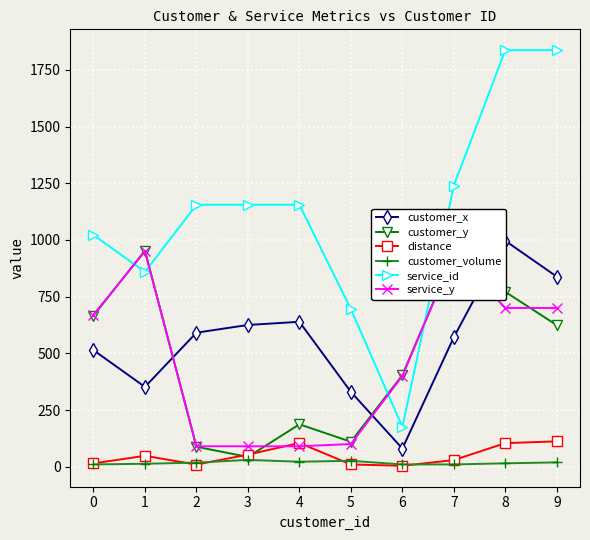

The customer_y series shows 624.0 at 9. True or false?

True